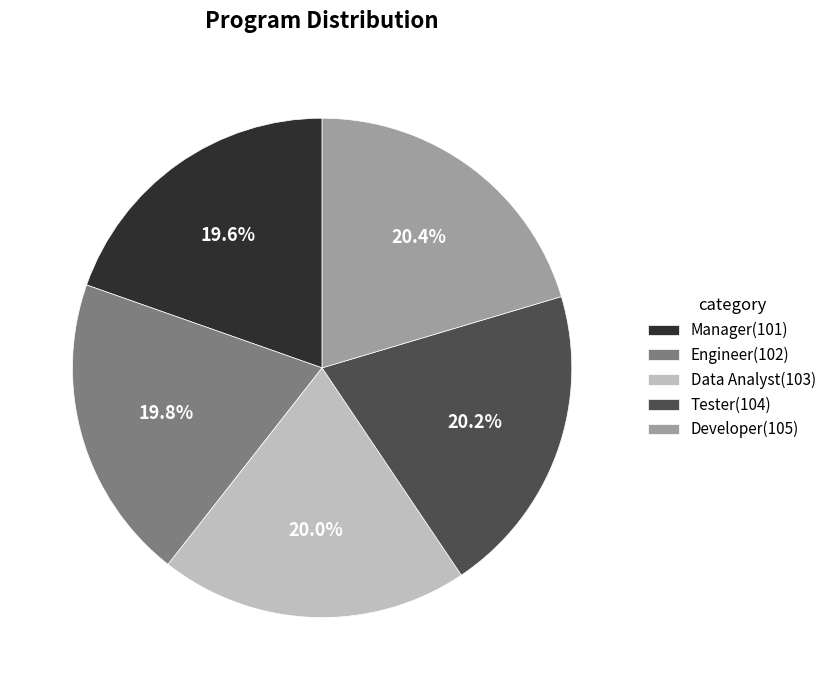

Does Manager represent more than half of the total?

No